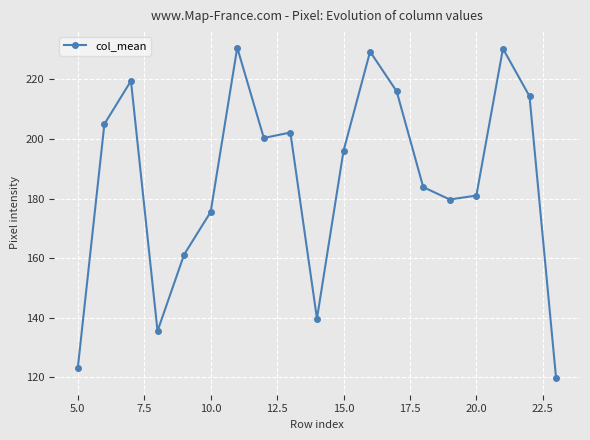

What is the value of the 14th point from the left?

183.8